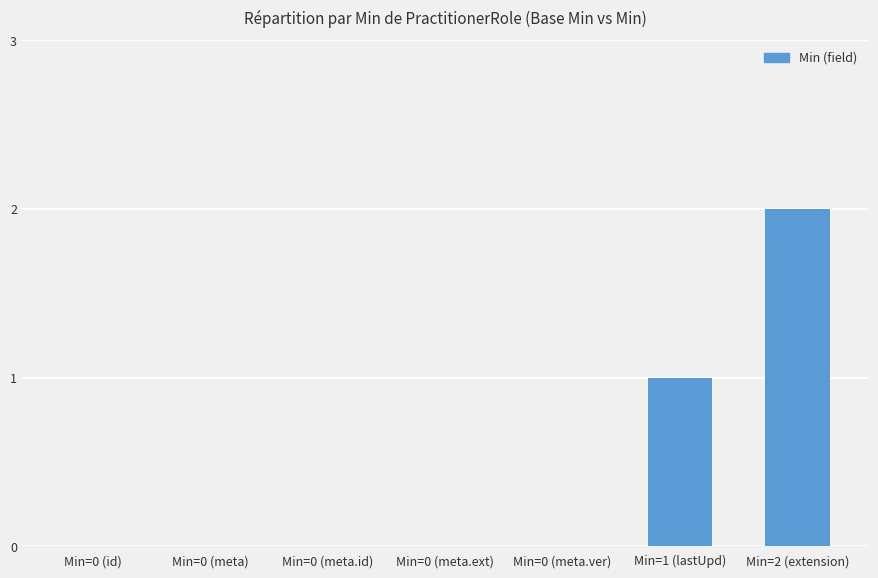

What is the sum of all values?

3